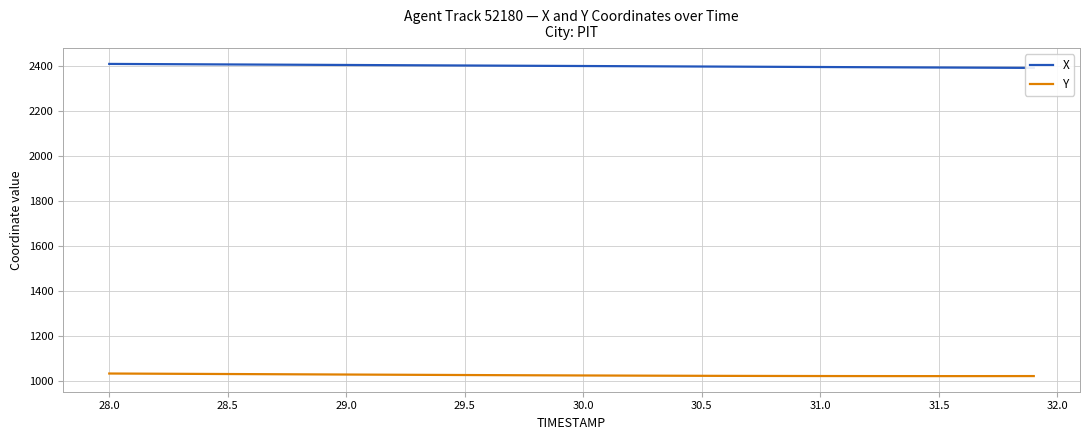

Rank the series by their average value, from highest to lowest.

X, Y